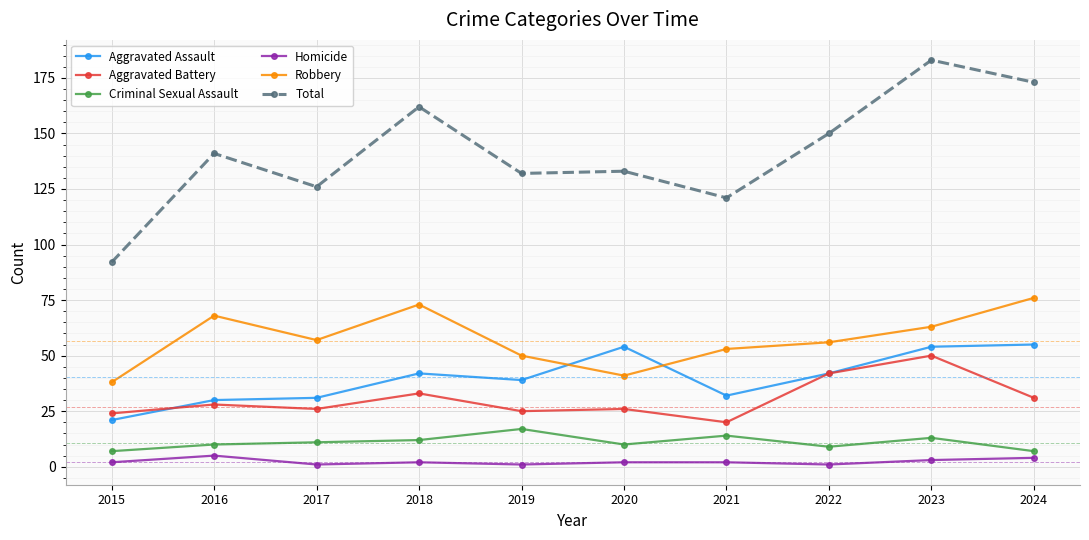

At how many categories does at least one series exceed 164?

2